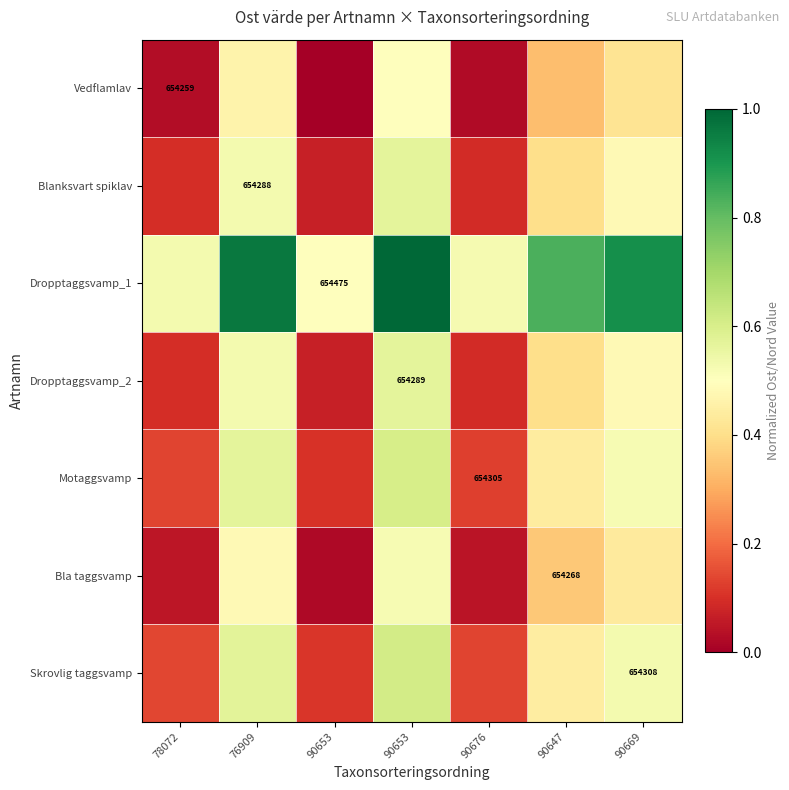

List the labels in order of Vedflamlav value, largest first.

90653, 76909, 90669, 90647, 78072, 90676, 90653